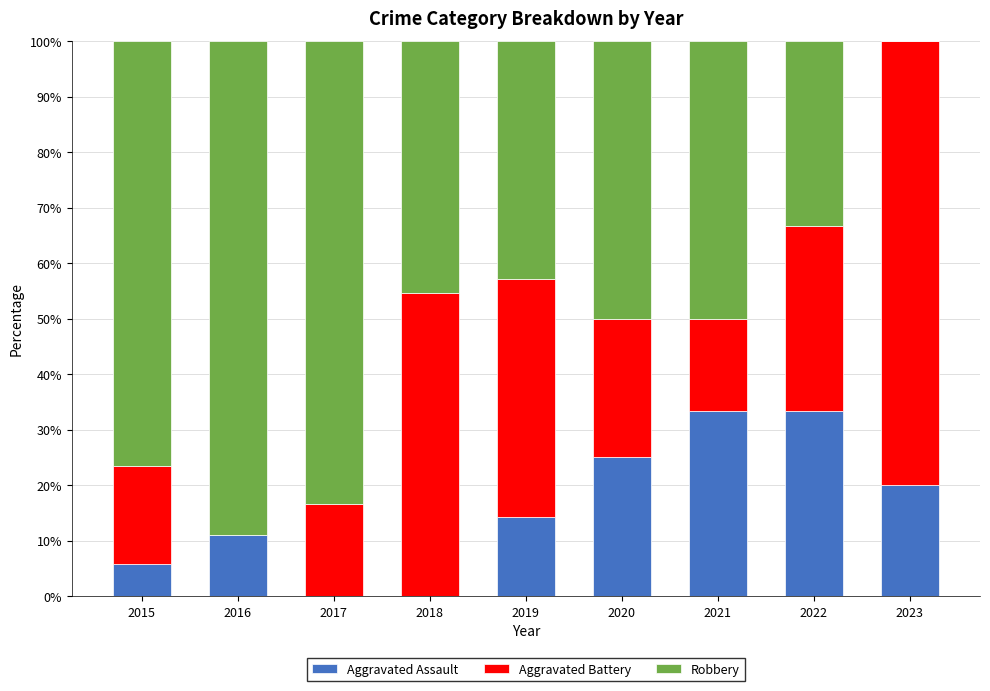

What is the total value across all series at 2016?

100.0